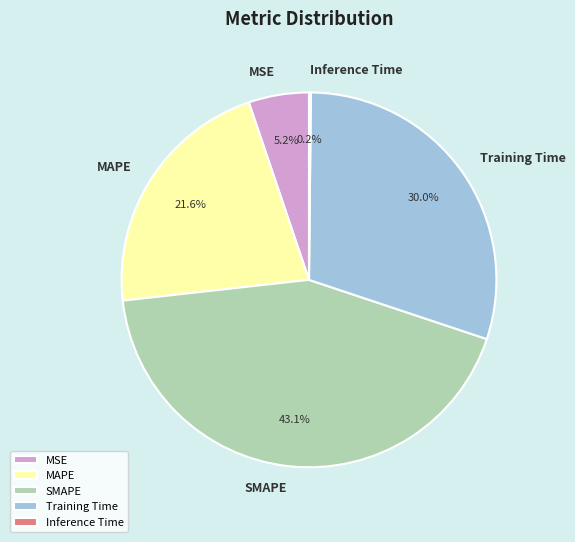

What is the total percentage of MSE and Training Time?

35.2%